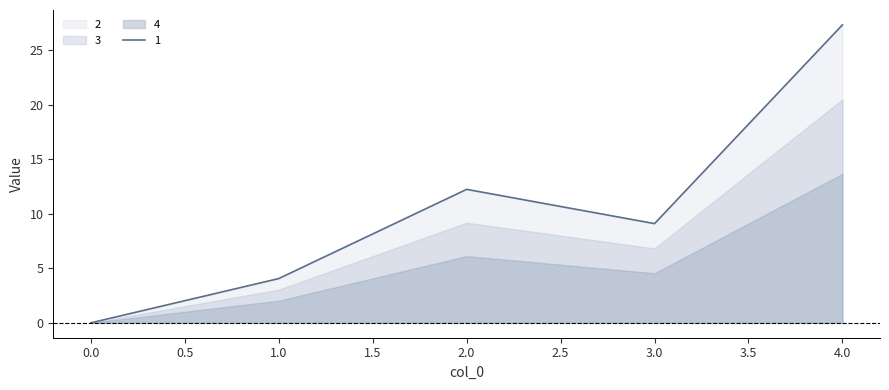

True or false: 4 and 6 intersect in this chart.

False